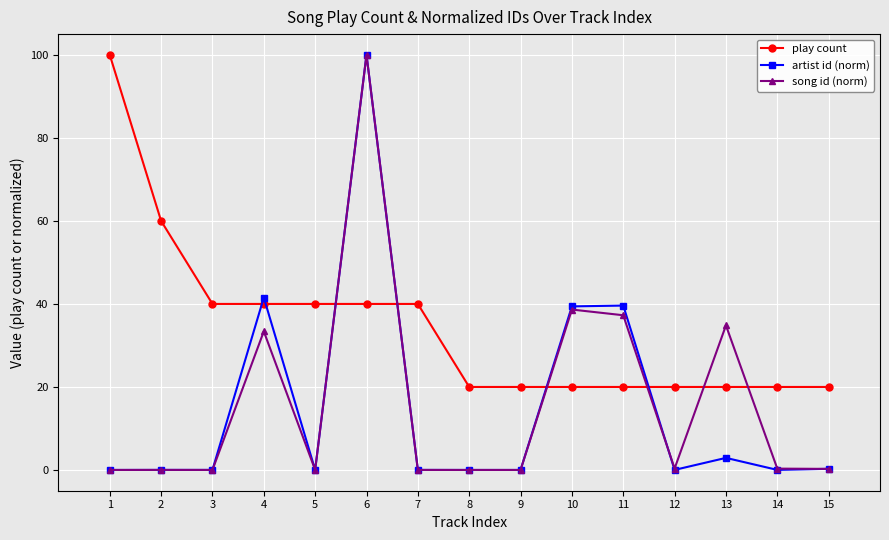

What is the value of the song id (norm) point at the 4th from the left?

33.4